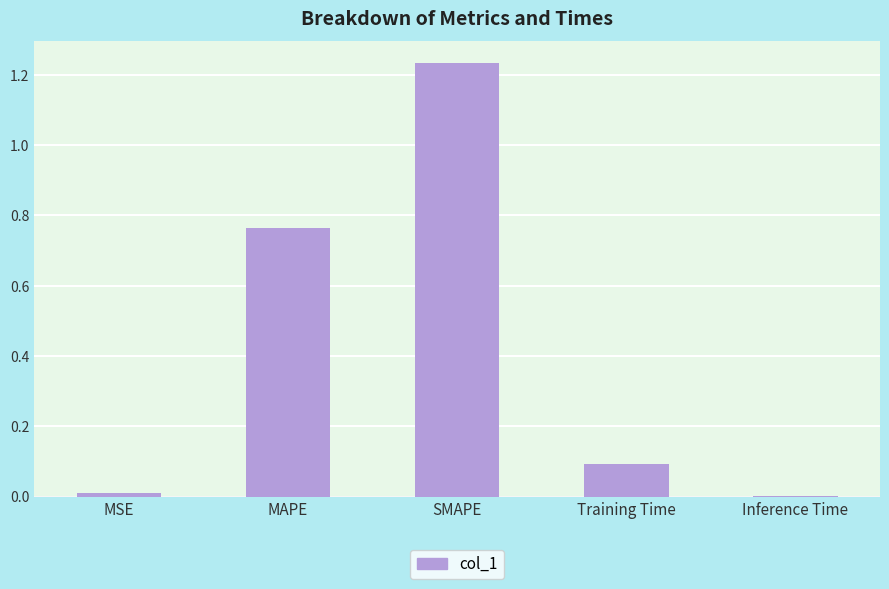

Is it true that the value at Inference Time is 0.0?

True